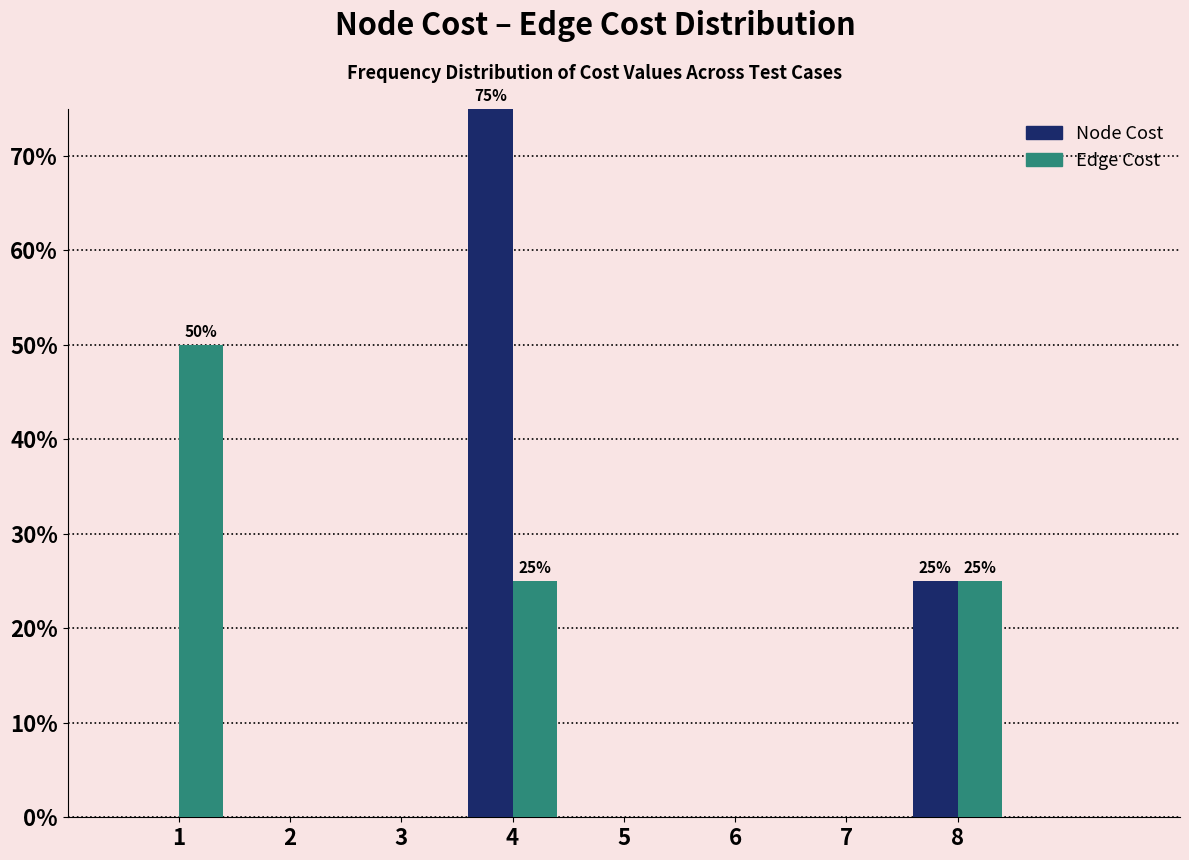

Reading left to right, transcribe all the data shown in this chart.

Node Cost: 1=0	2=0	3=0	4=75	5=0	6=0	7=0	8=25
Edge Cost: 1=50	2=0	3=0	4=25	5=0	6=0	7=0	8=25